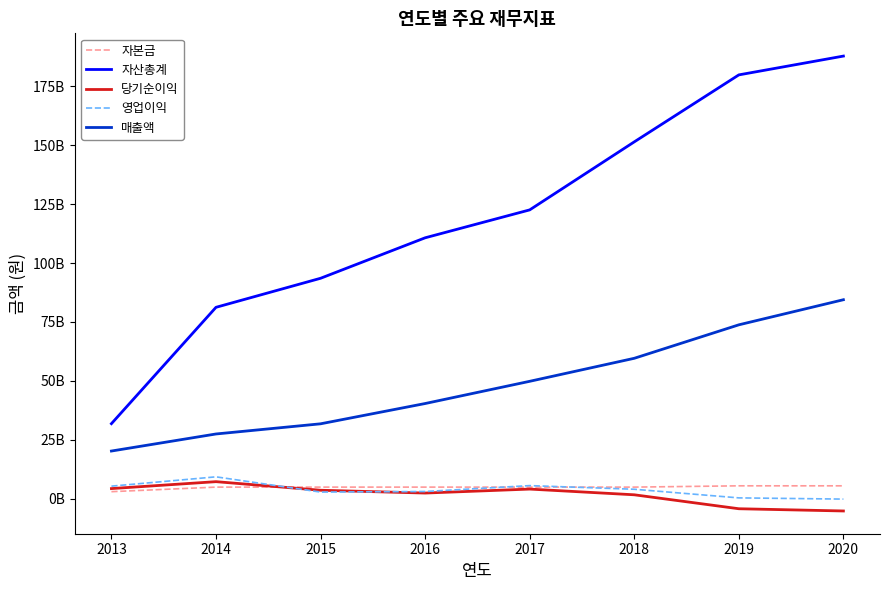

What is the highest value of the 자본금 series?

5475753500